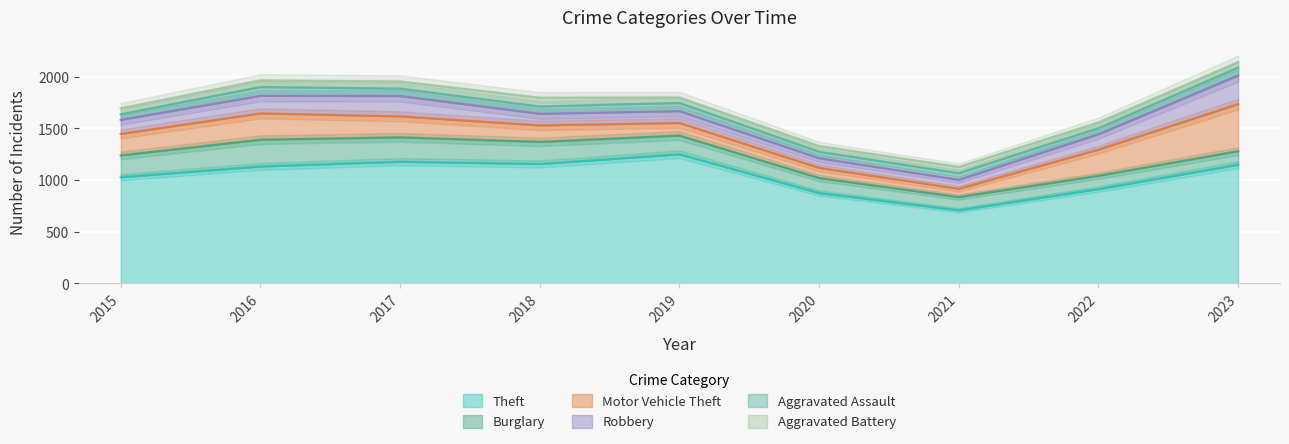

Where is the first local minimum for Robbery?

2018